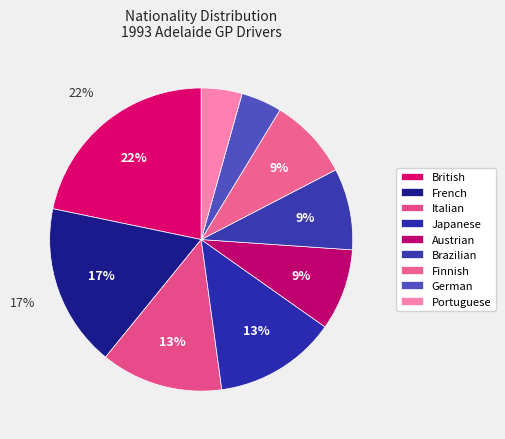

What is the largest slice in the pie chart?

British